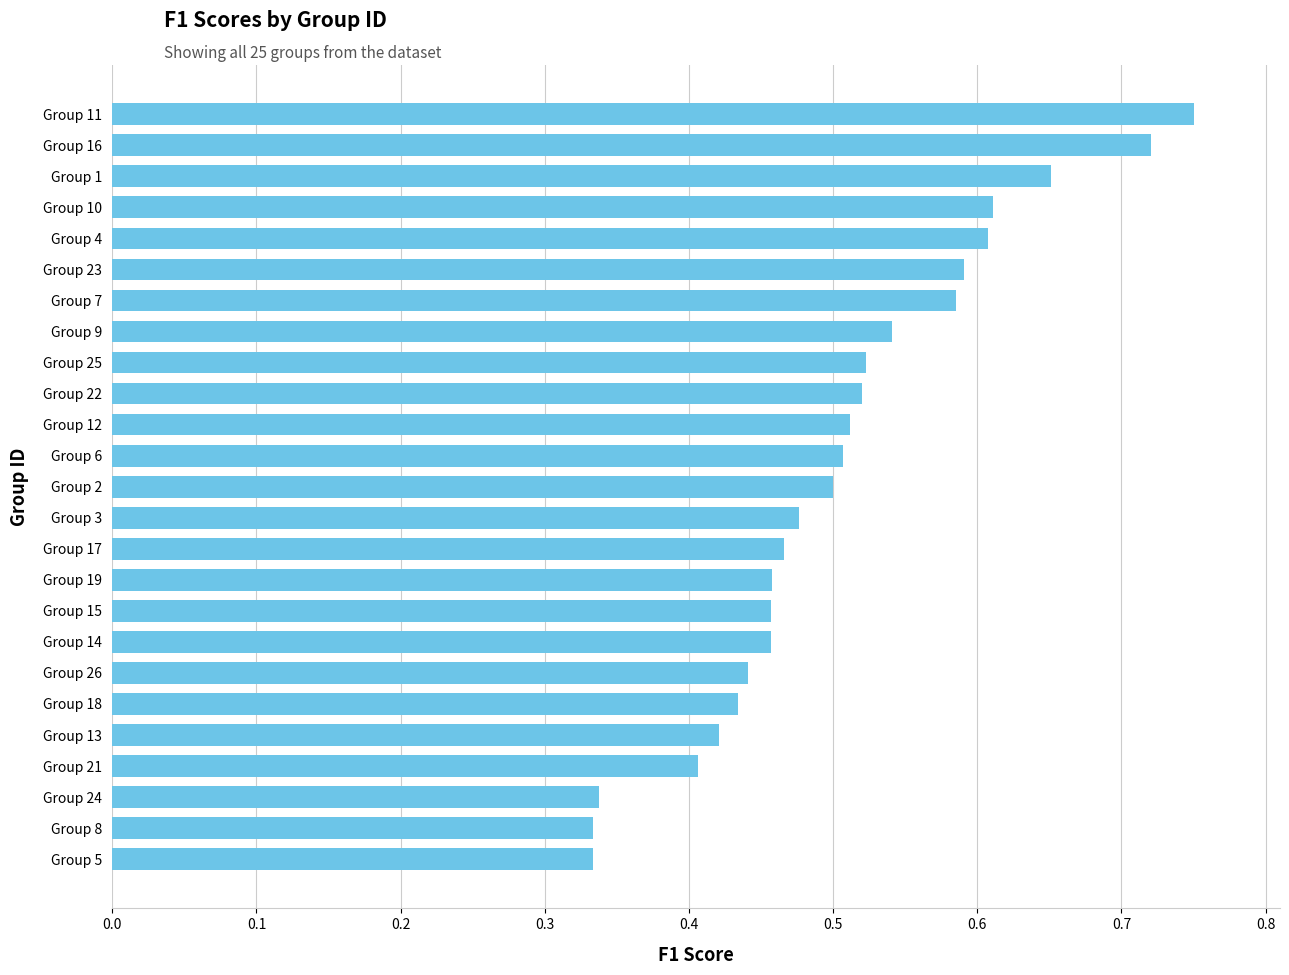

Which has a higher value, Group 7 or Group 1?

Group 1